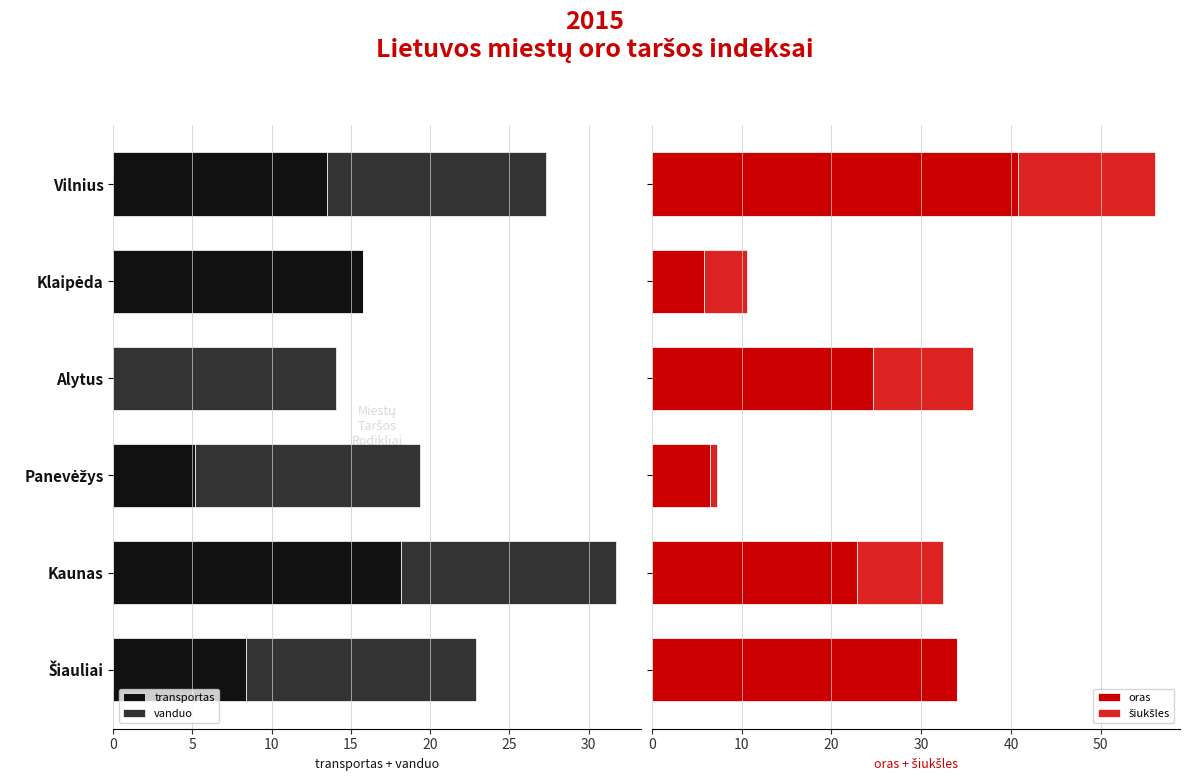

The value of transportas at Kaunas is 7.0. True or false?

False